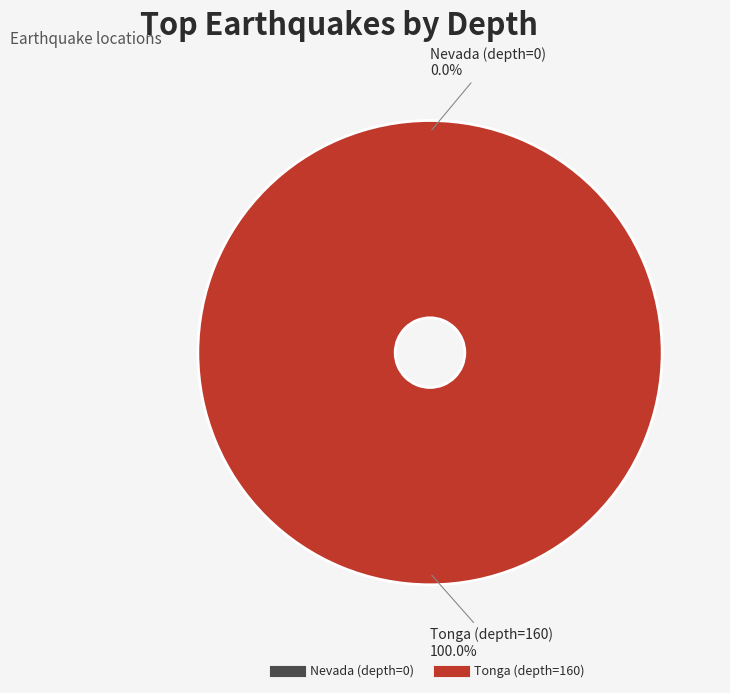

Is it true that Nevada (depth=0) is 0% of the pie?

True